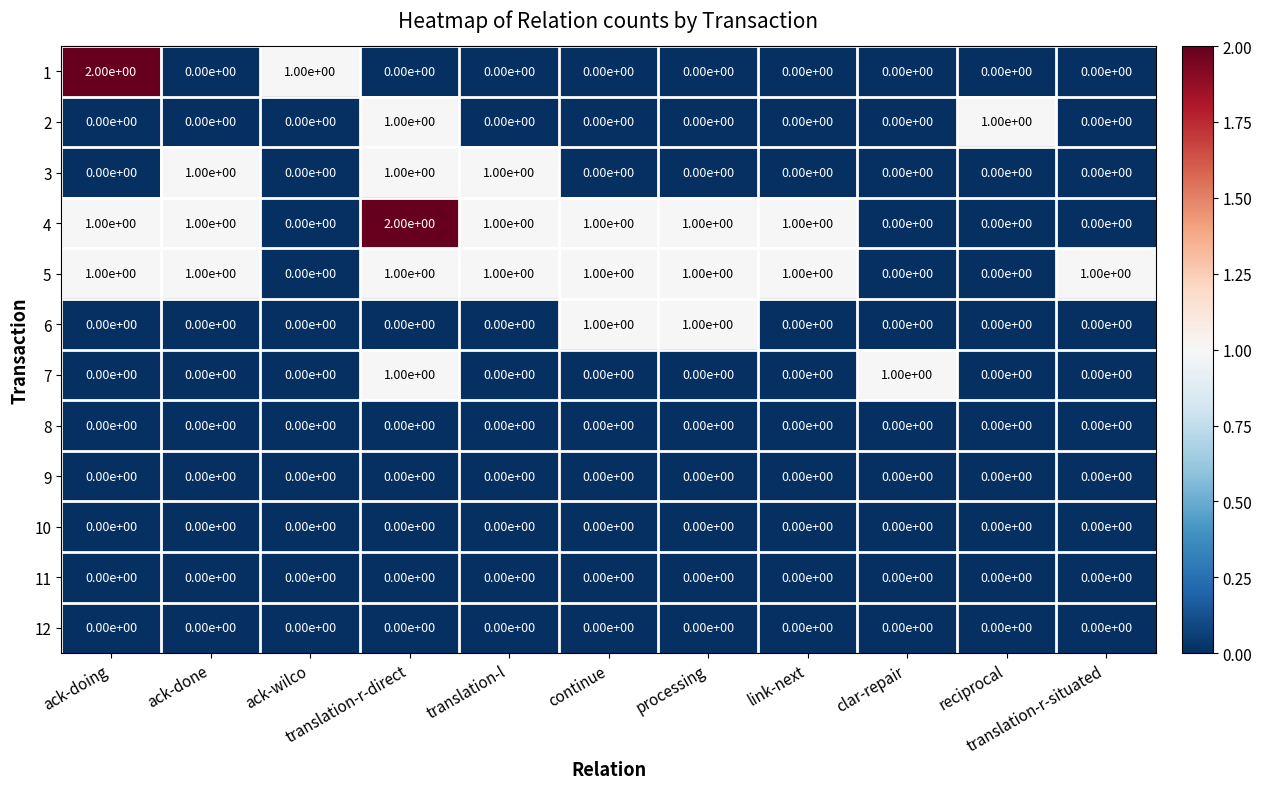

At how many categories does at least one series exceed 0?

11